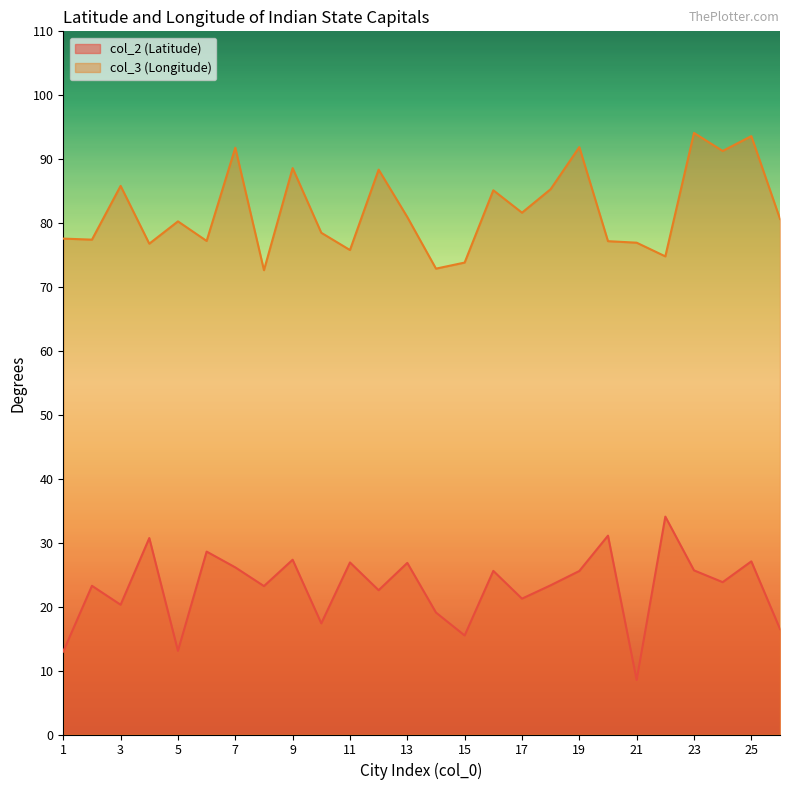

The col_3 (Longitude) series shows 76.9 at 21. True or false?

True